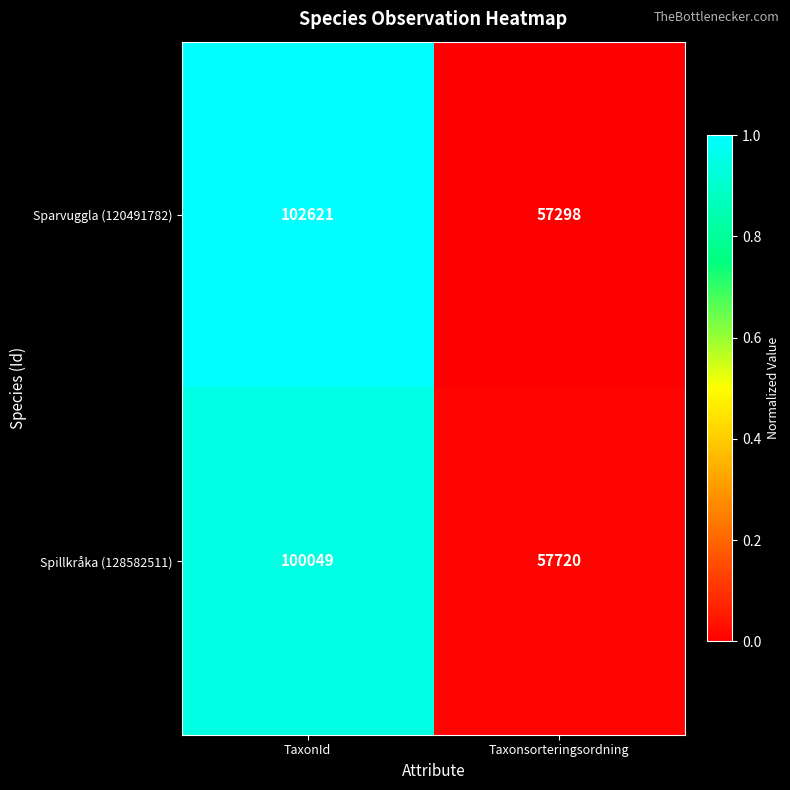

What is the difference between the highest and lowest values at TaxonId?

2572